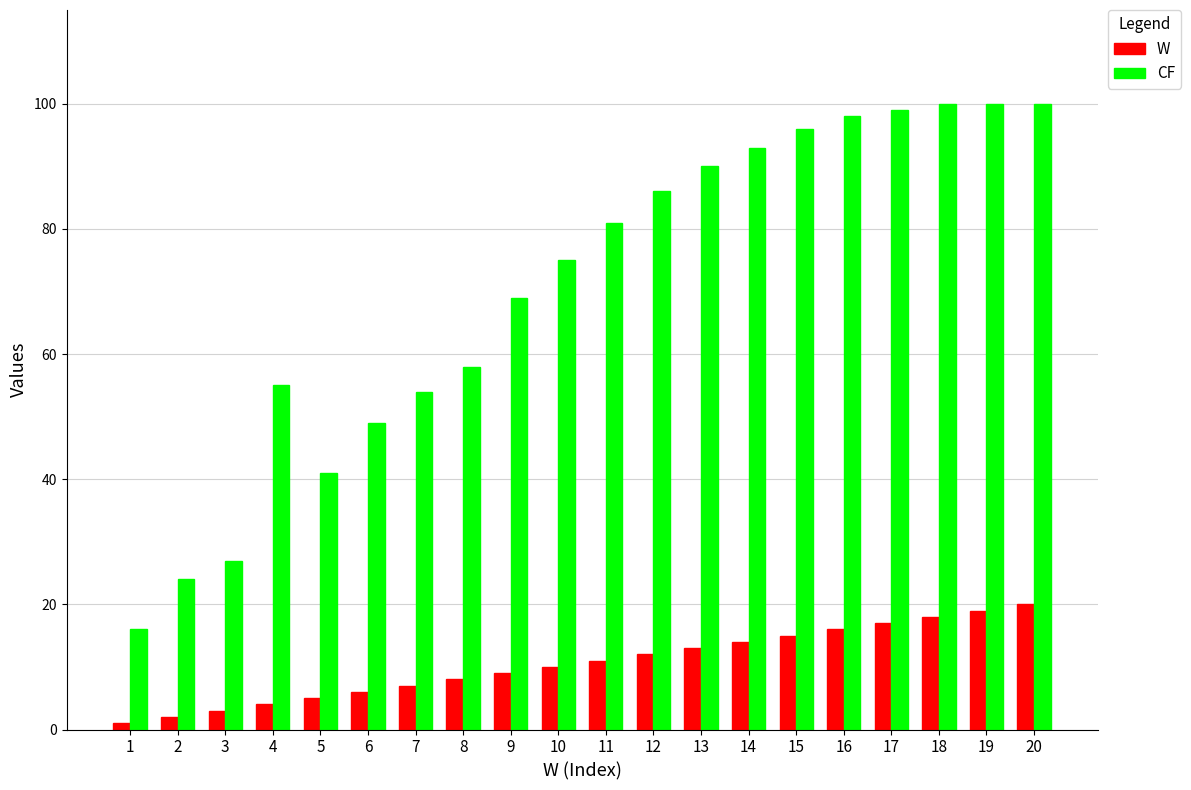

Does the chart contain any negative values?

No